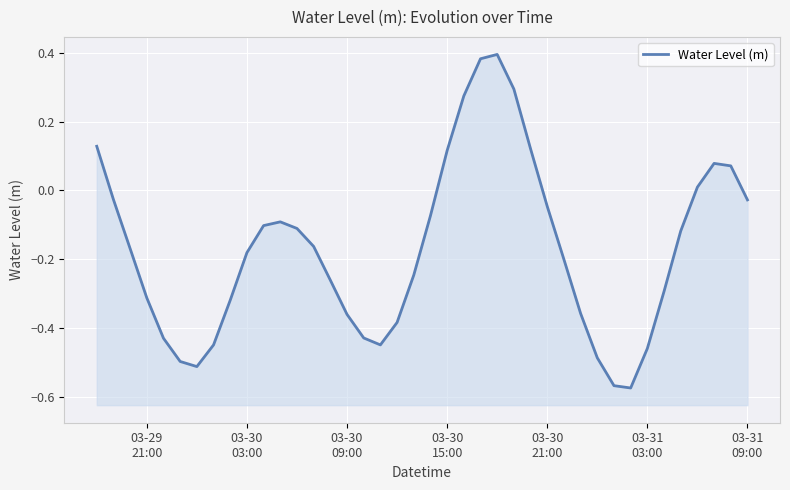

What is the difference between the maximum and second lowest values?

1.0